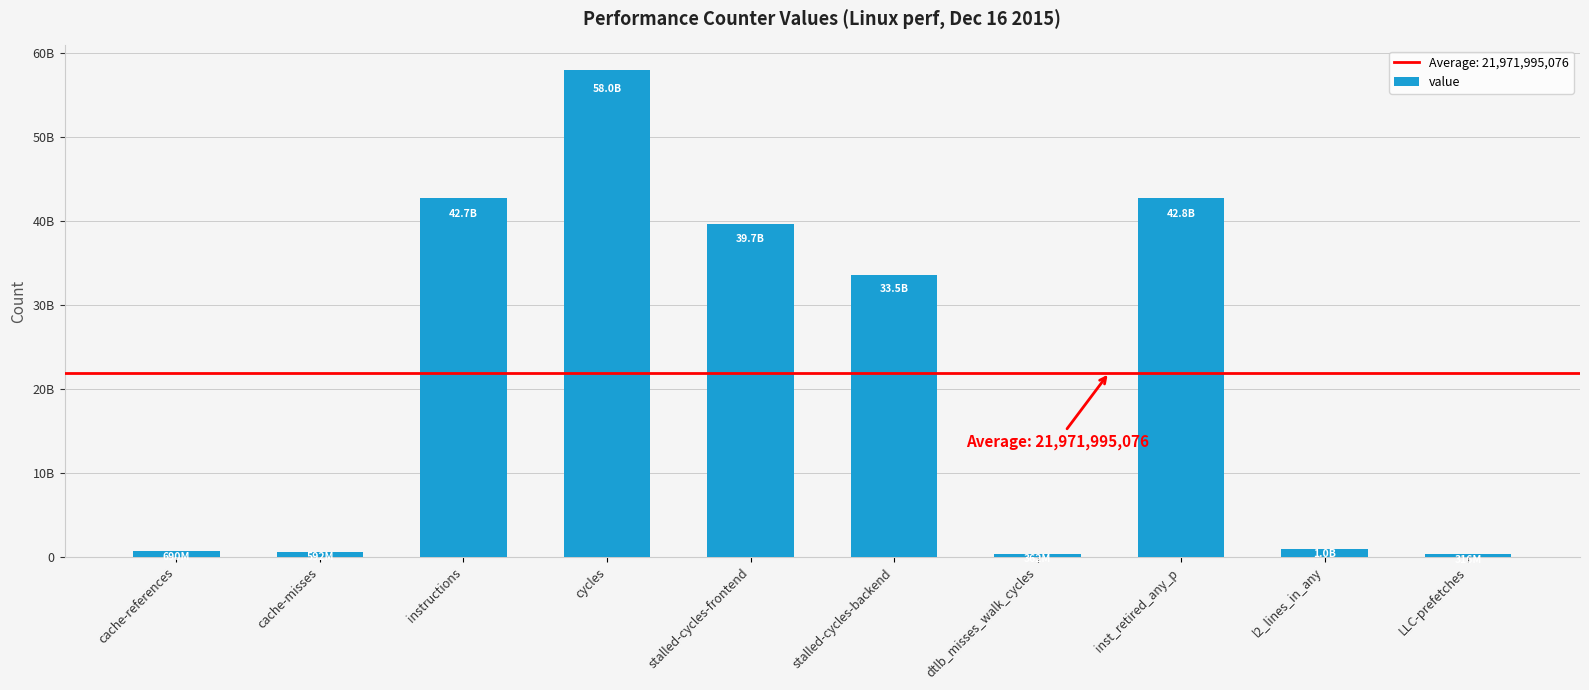

Are the bars horizontal?

No